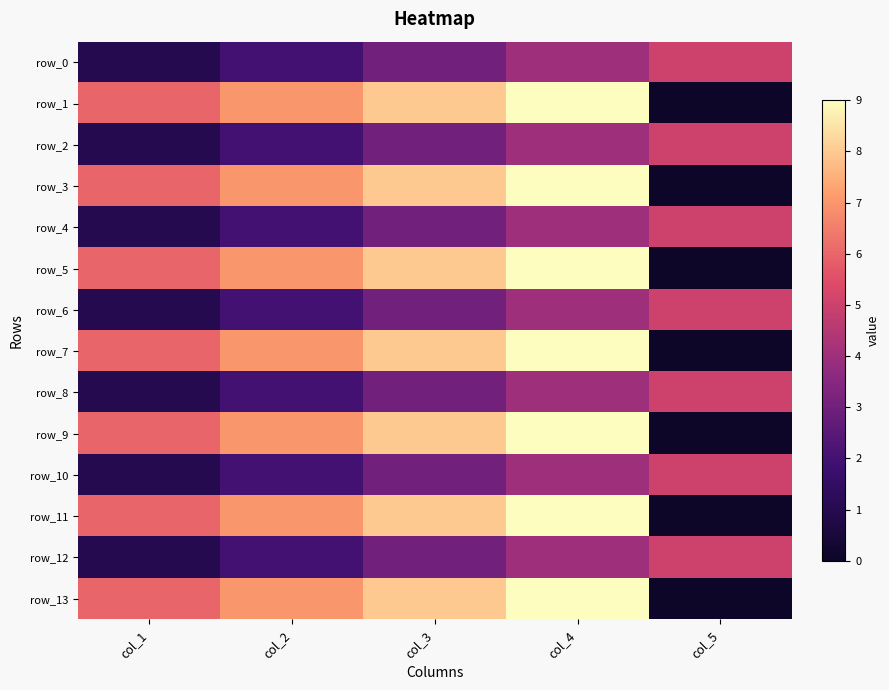

Count the number of data series in this chart.

14